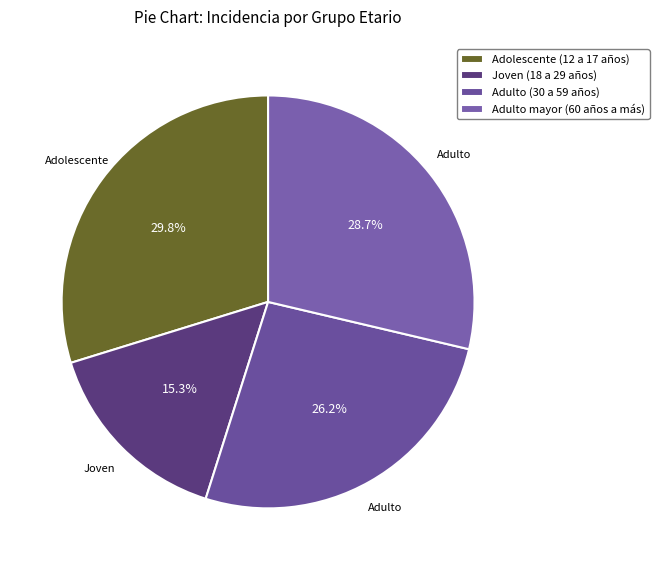

Count the number of slices in the pie.

4